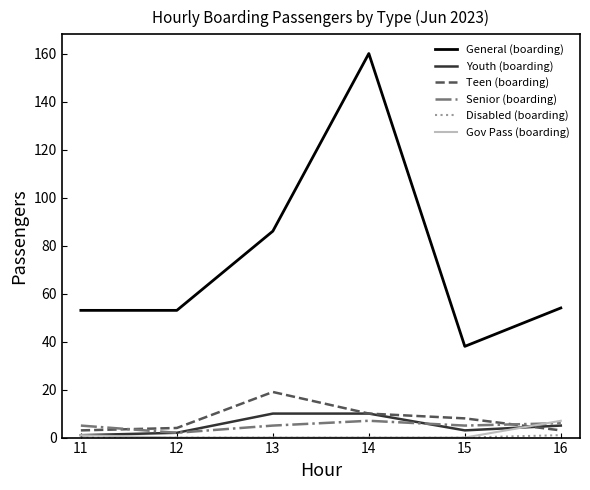

Which series has the widest spread of values?

General (boarding)